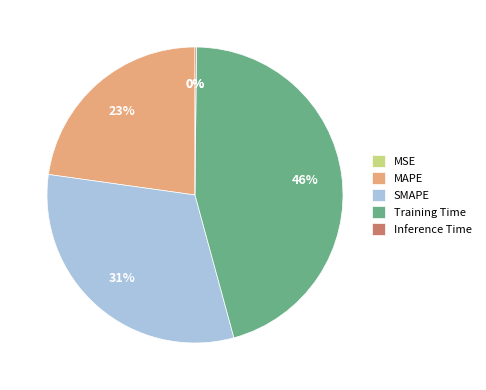

What is the change in value from MSE to Training Time?

+2.9